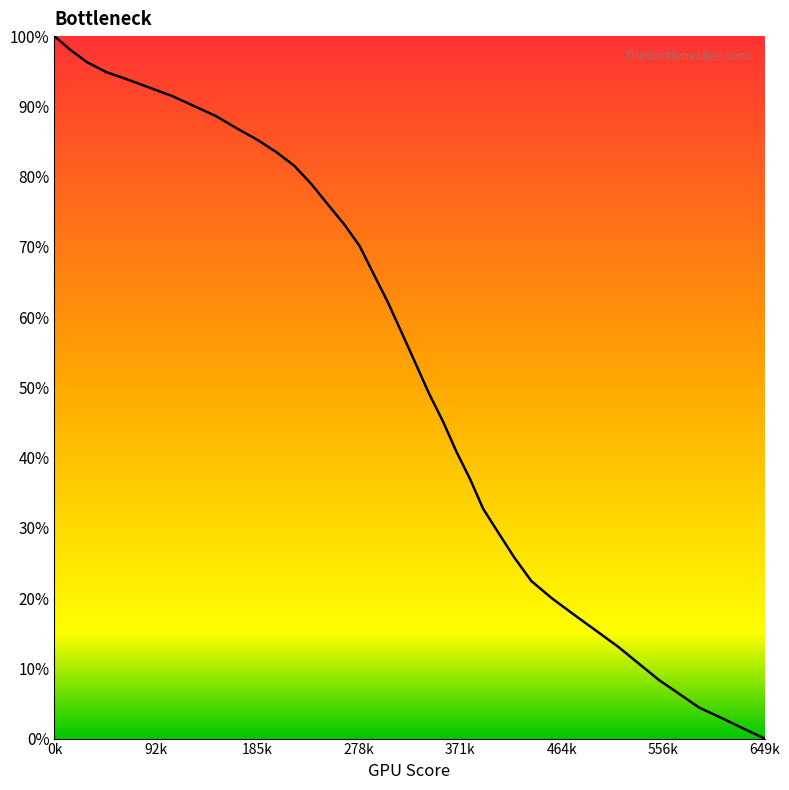

What is the maximum value shown in the chart?

100.0